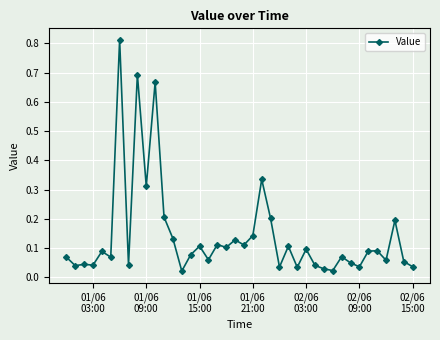

What is the sum of all values?

5.6